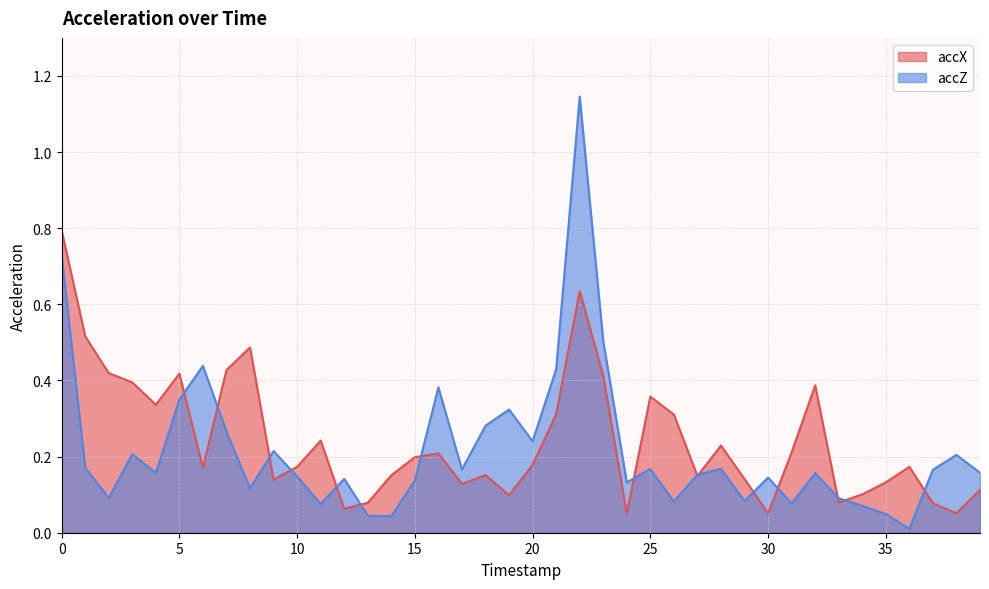

Rank the series at 23 from lowest to highest value.

accX, accZ